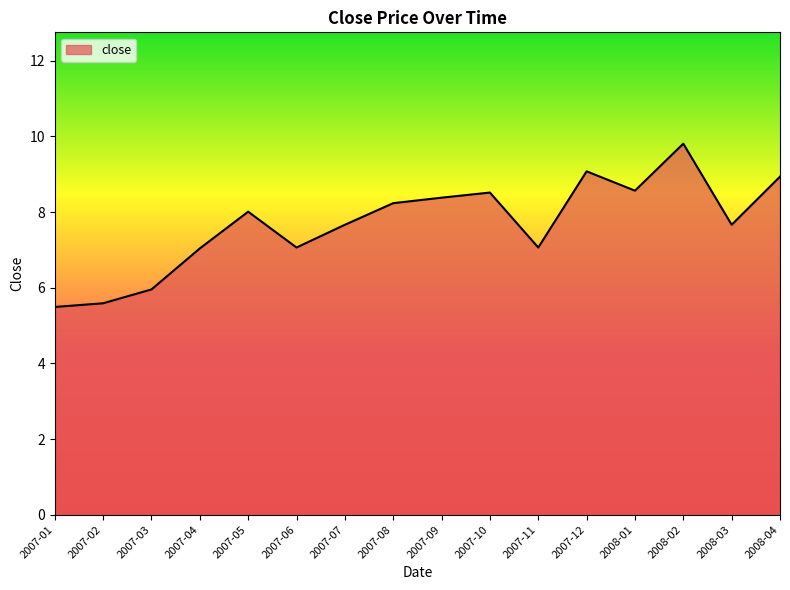

Which category has the highest value across all series?

2008-02